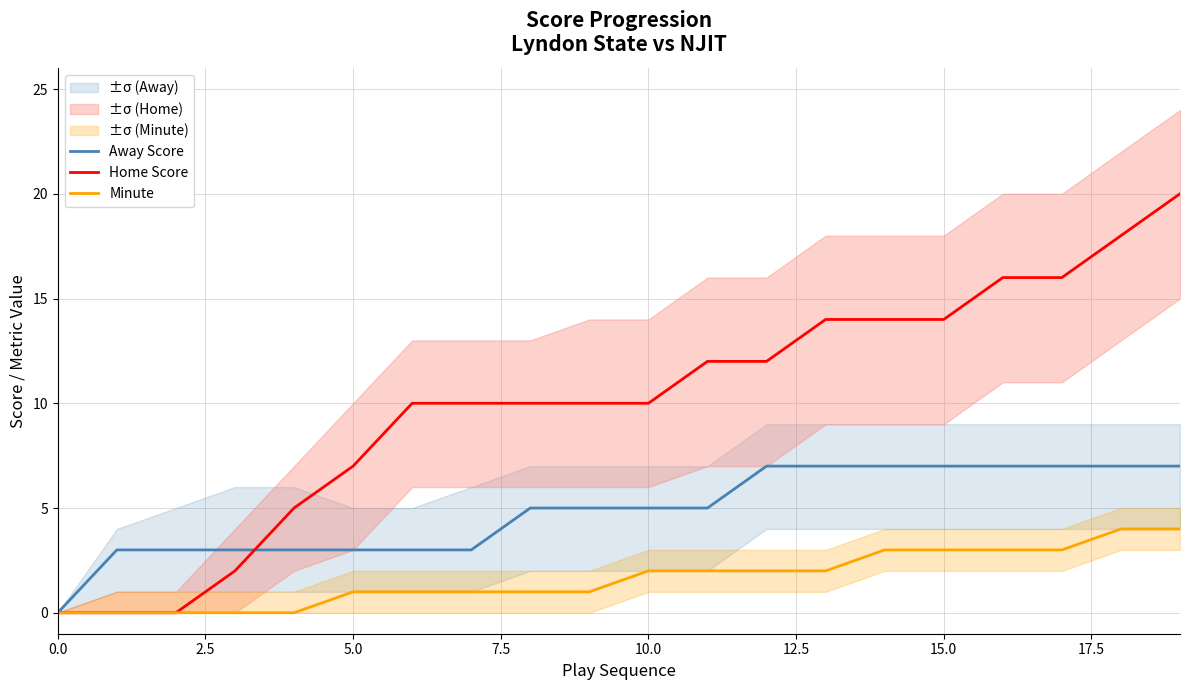

Reading left to right, what are all the values shown in this chart?

Away Score: 0	3	3	3	3	3	3	3	5	5	5	5	7	7	7	7	7	7	7	7
Home Score: 0	0	0	2	5	7	10	10	10	10	10	12	12	14	14	14	16	16	18	20
Minute: 0	0	0	0	0	1	1	1	1	1	2	2	2	2	3	3	3	3	4	4